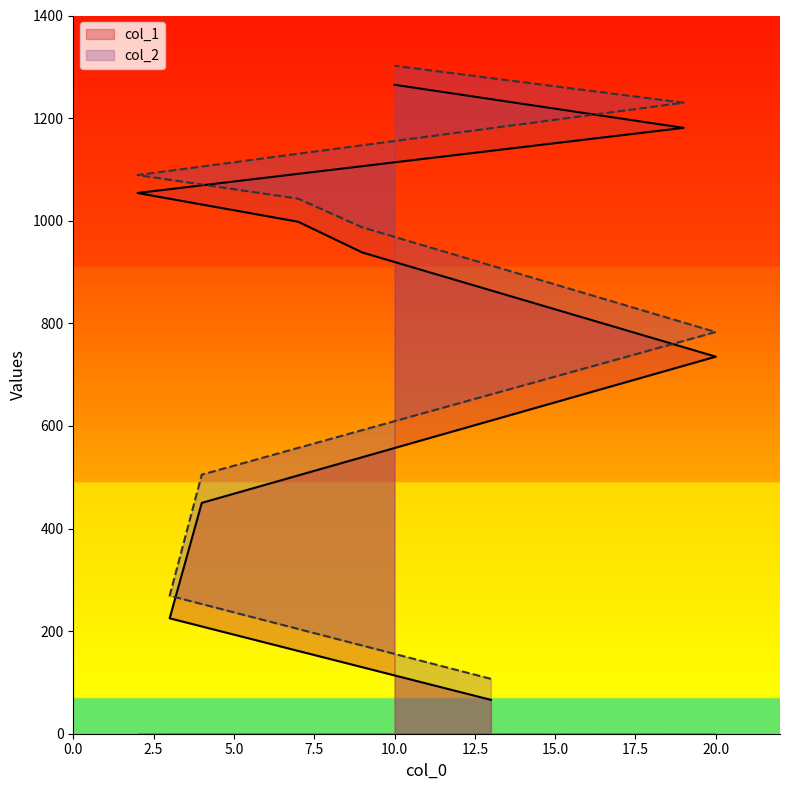

At which category is the sum across all series the highest?

10